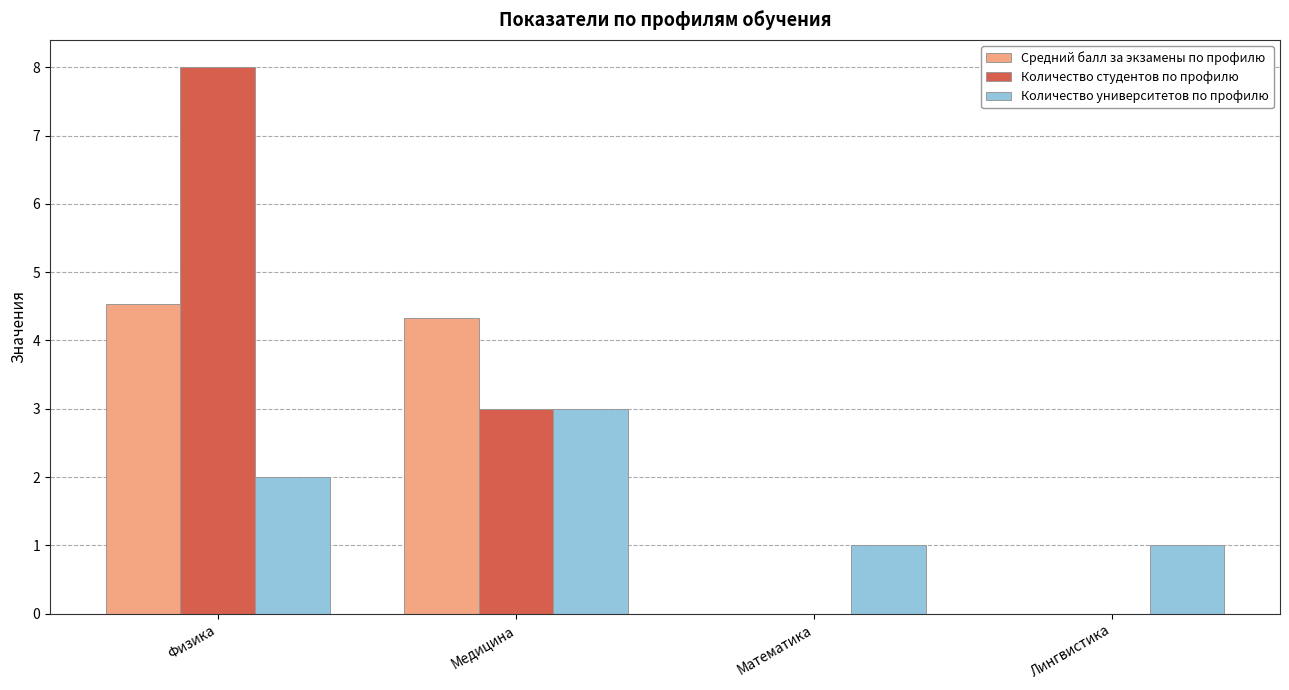

At which label is Количество университетов по профилю closest to 2?

Физика